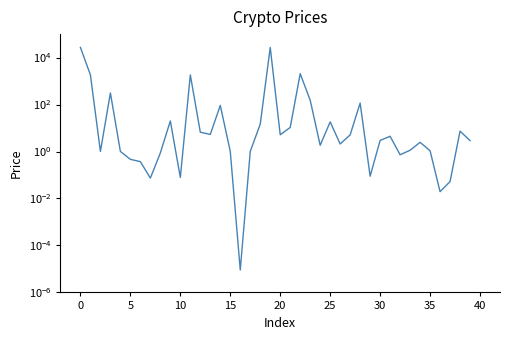

Is it true that the value at 15 is 1.0?

True